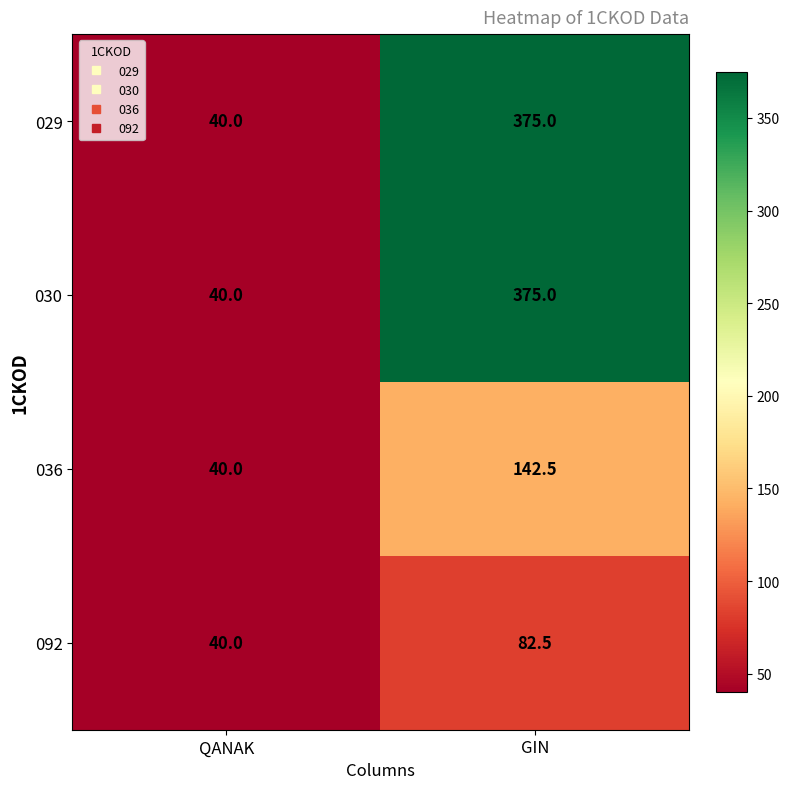

Which category has the highest value in the 029 series?

GIN